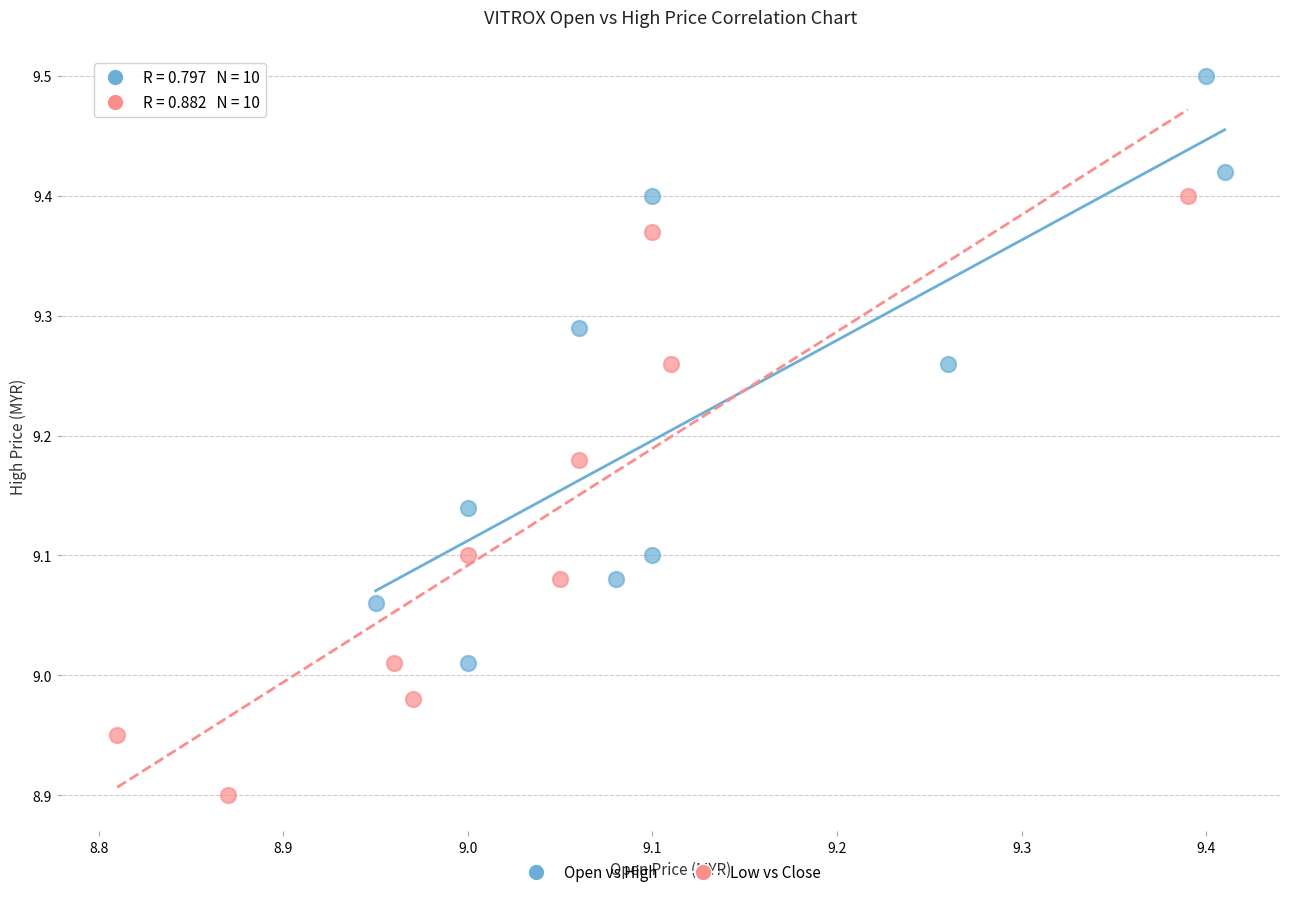

Which series reaches the maximum Y coordinate?

Open vs High